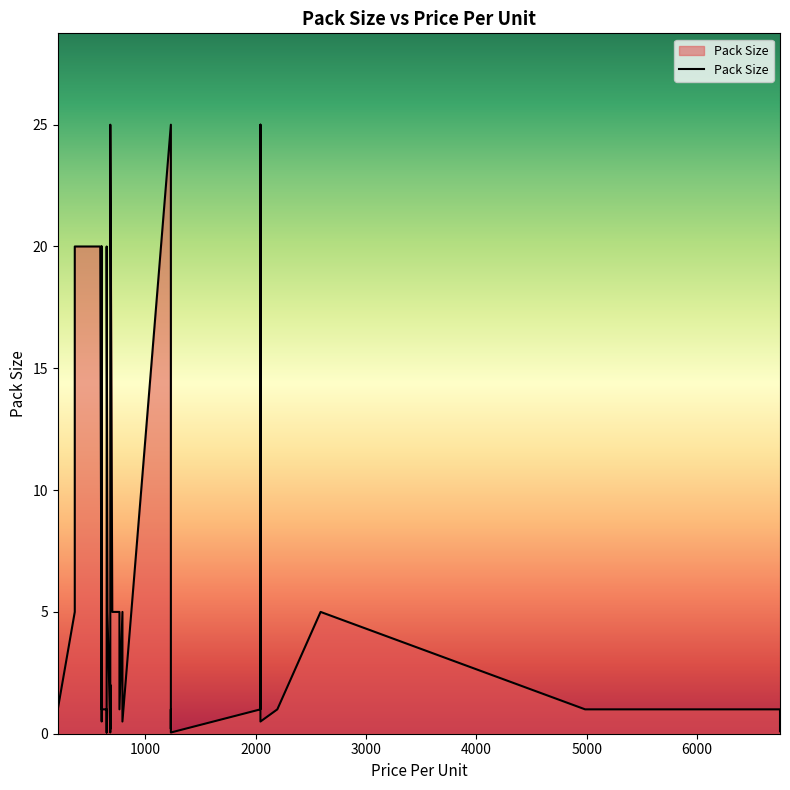

Is it true that the value at 4000 is 35.3?

False